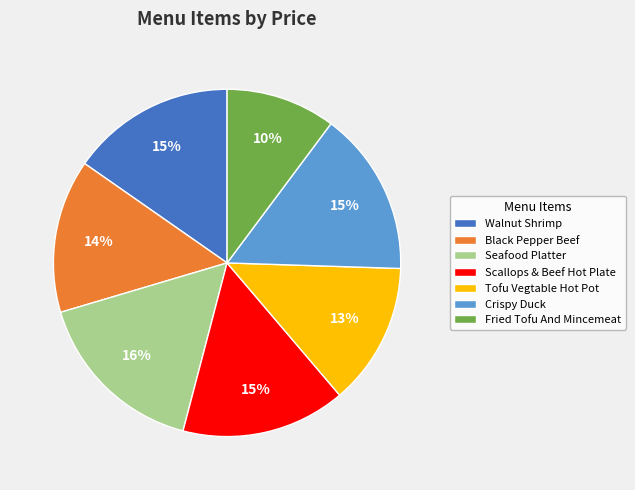

Is there a majority slice in this chart?

No